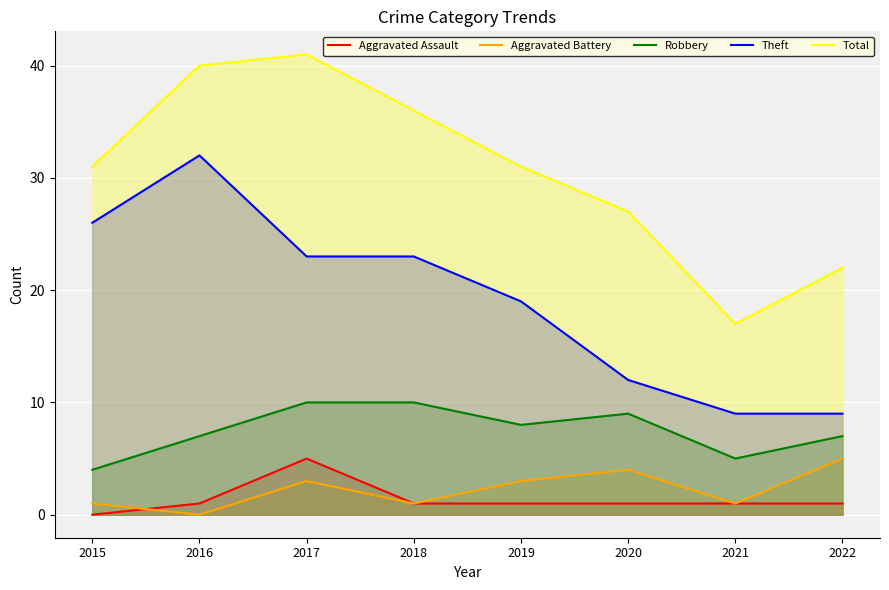

True or false: Total has more than 0 points higher than both neighbors.

True